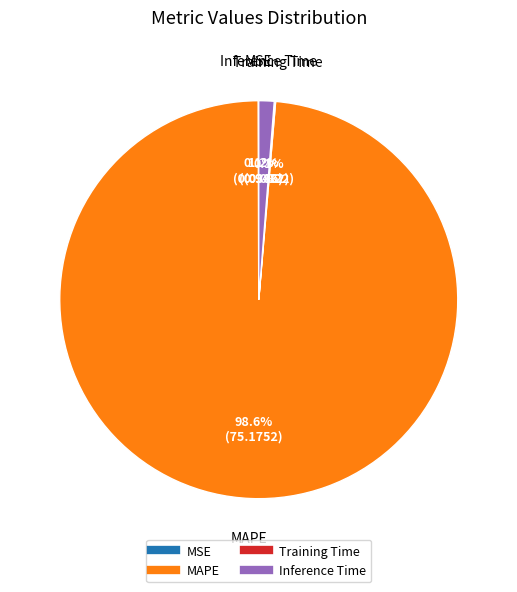

What is the largest slice in the pie chart?

MAPE